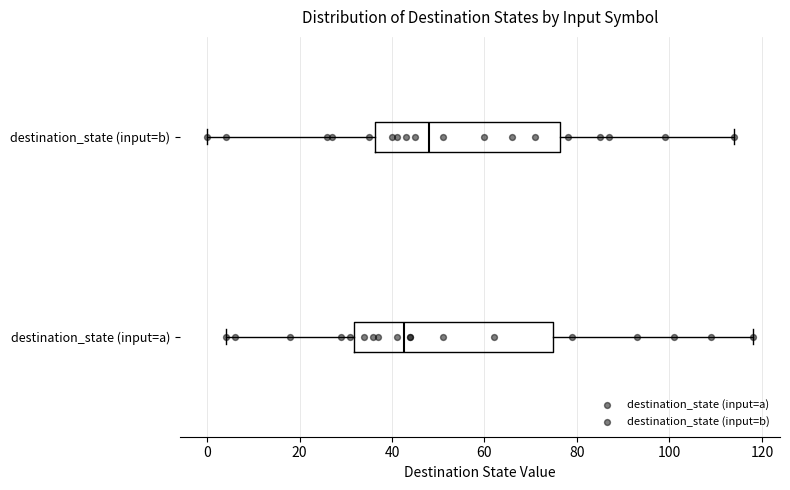

Reading bottom to top, read every box against the x-axis: the position of its median line, the range the box covers, and the ends of its whiskers. The values are not printed on the chart, so give them approximately, as read against the axis.

destination_state (input=a): median 42, box 32 to 74, whiskers 4 to 118
destination_state (input=b): median 48, box 36 to 76, whiskers 0 to 114